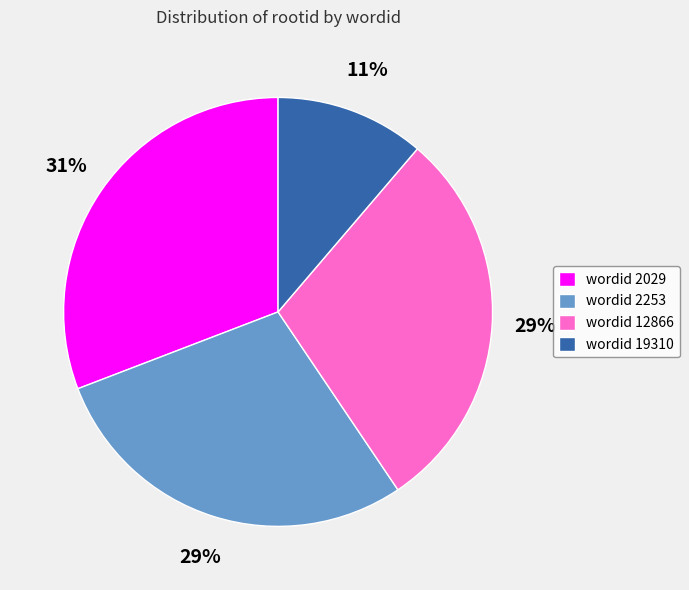

To the nearest percent, what is the combined percentage of wordid 2253 and wordid 12866?

58%